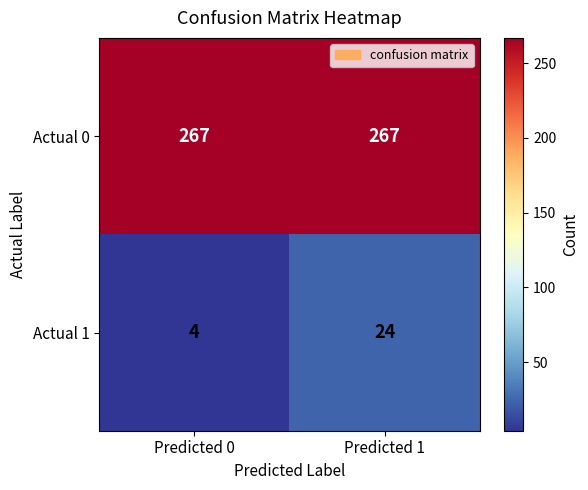

Reading right to left, list all the values displayed in this chart.

Actual 0: Predicted 1=267	Predicted 0=267
Actual 1: Predicted 1=24	Predicted 0=4